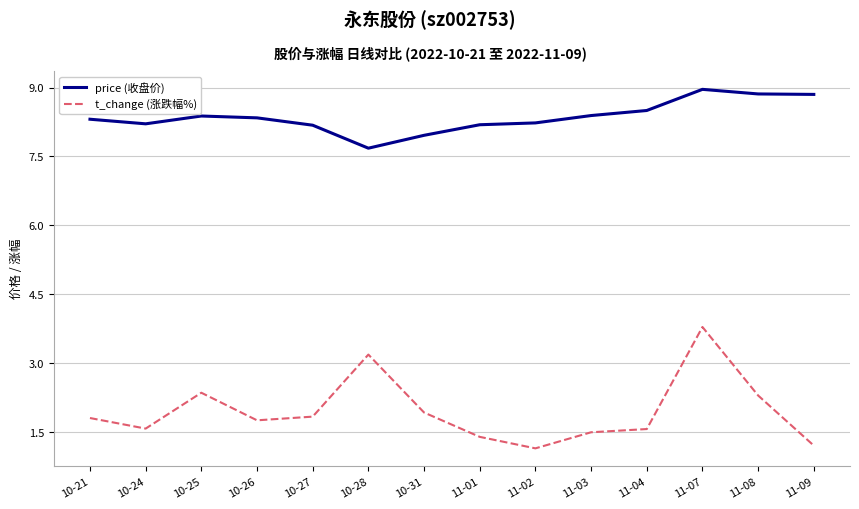

What is the difference between the second highest and minimum values in the t_change (涨跌幅%) series?

2.0